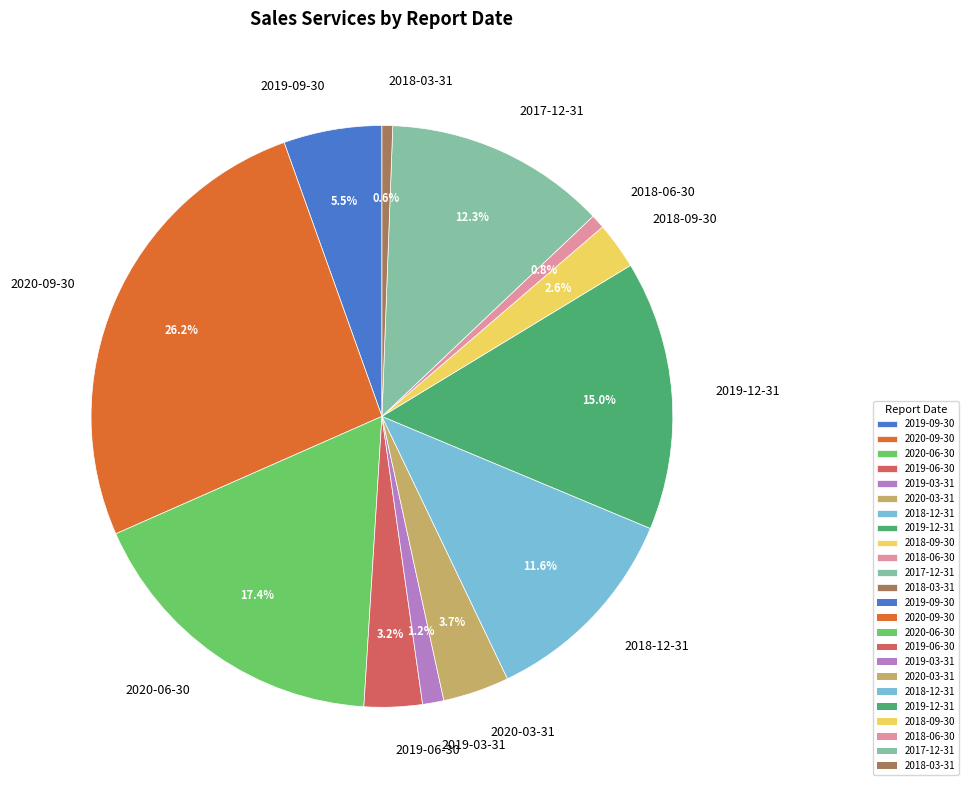

How many segments does this pie chart have?

12